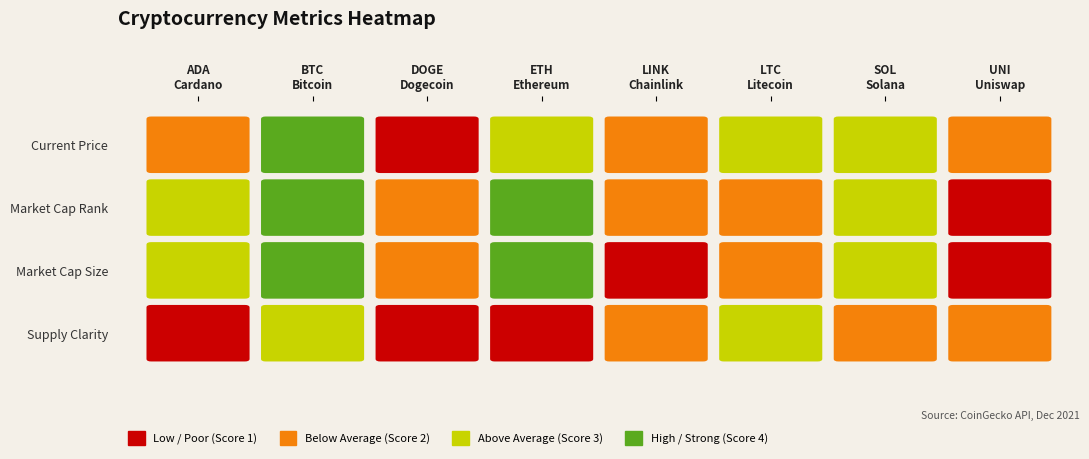

Where is the data nearest to the value 24499?

eth